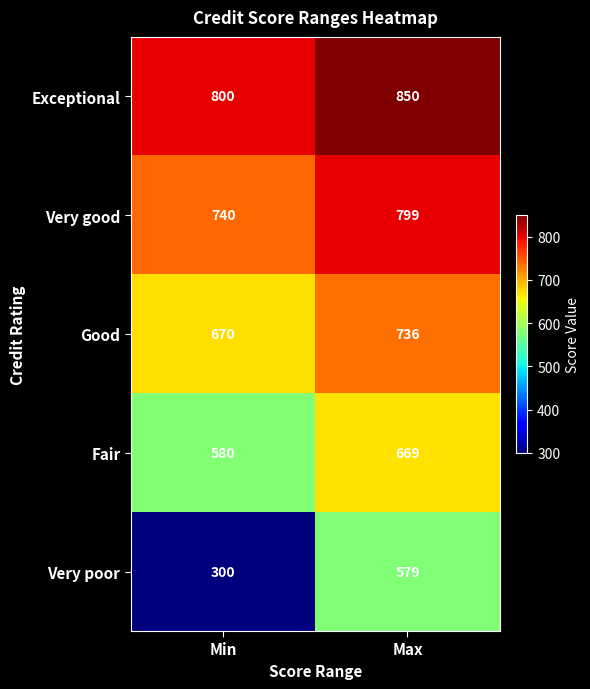

Reading left to right, extract all data points from this chart.

Exceptional: Min=800	Max=850
Very good: Min=740	Max=799
Good: Min=670	Max=736
Fair: Min=580	Max=669
Very poor: Min=300	Max=579